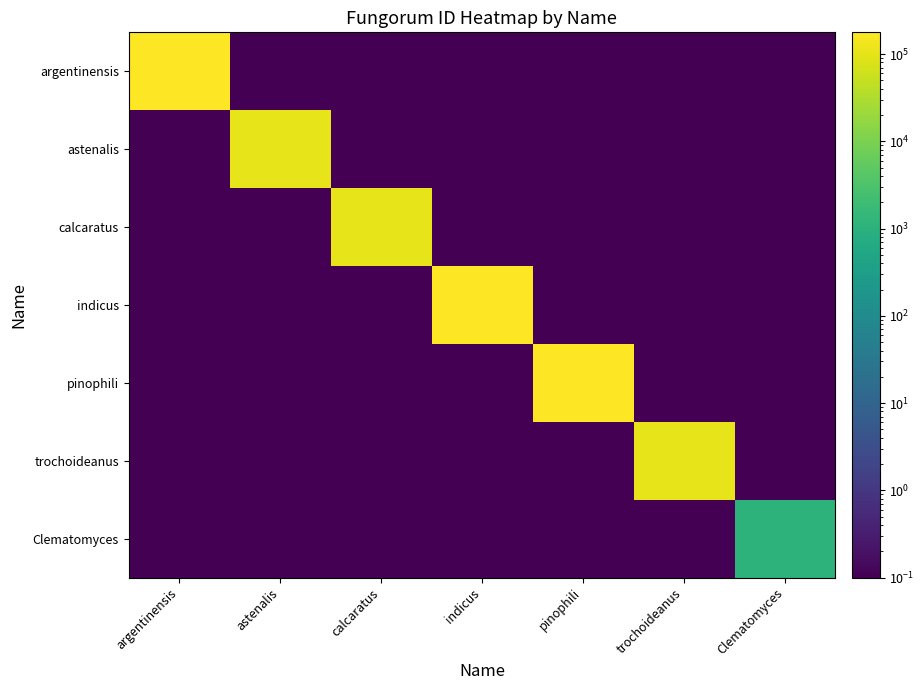

At how many categories does at least one series exceed 9628?

6